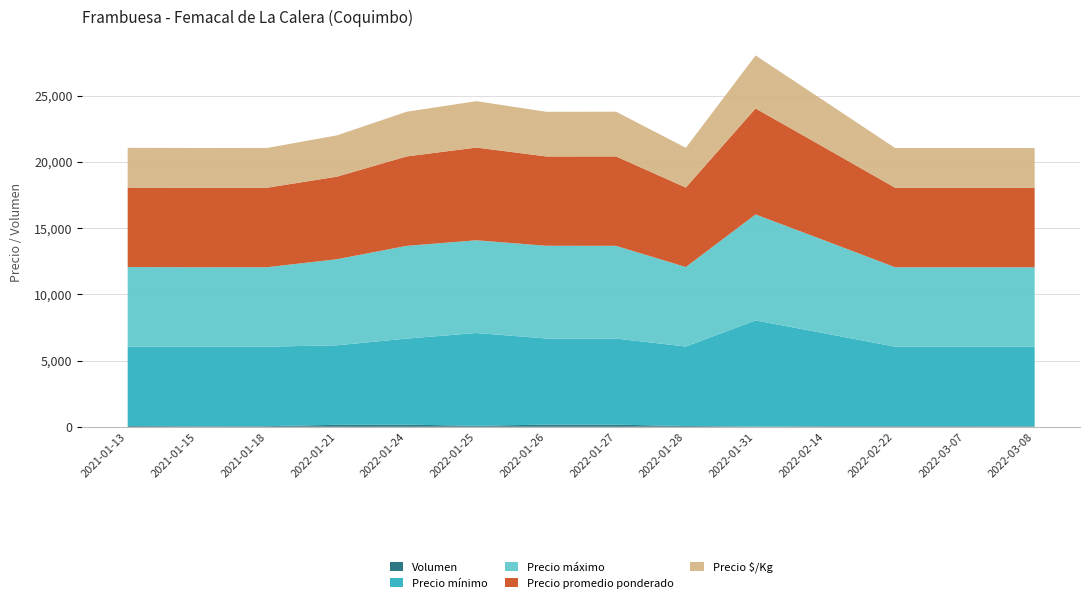

Reading left to right, extract all data points from this chart.

Volumen: 2021-01-13=58	2021-01-15=45	2021-01-18=48	2022-01-21=150	2022-01-24=160	2022-01-25=80	2022-01-26=165	2022-01-27=160	2022-01-28=60	2022-01-31=30	2022-02-14=45	2022-02-22=45	2022-03-07=45	2022-03-08=40
Precio mínimo: 2021-01-13=6000	2021-01-15=6000	2021-01-18=6000	2022-01-21=6000	2022-01-24=6500	2022-01-25=7000	2022-01-26=6500	2022-01-27=6500	2022-01-28=6000	2022-01-31=8000	2022-02-14=7000	2022-02-22=6000	2022-03-07=6000	2022-03-08=6000
Precio máximo: 2021-01-13=6000	2021-01-15=6000	2021-01-18=6000	2022-01-21=6500	2022-01-24=7000	2022-01-25=7000	2022-01-26=7000	2022-01-27=7000	2022-01-28=6000	2022-01-31=8000	2022-02-14=7000	2022-02-22=6000	2022-03-07=6000	2022-03-08=6000
Precio promedio ponderado: 2021-01-13=6000	2021-01-15=6000	2021-01-18=6000	2022-01-21=6233	2022-01-24=6750	2022-01-25=7000	2022-01-26=6742	2022-01-27=6750	2022-01-28=6000	2022-01-31=8000	2022-02-14=7000	2022-02-22=6000	2022-03-07=6000	2022-03-08=6000
Precio $/Kg: 2021-01-13=3000	2021-01-15=3000	2021-01-18=3000	2022-01-21=3116	2022-01-24=3375	2022-01-25=3500	2022-01-26=3371	2022-01-27=3375	2022-01-28=3000	2022-01-31=4000	2022-02-14=3500	2022-02-22=3000	2022-03-07=3000	2022-03-08=3000